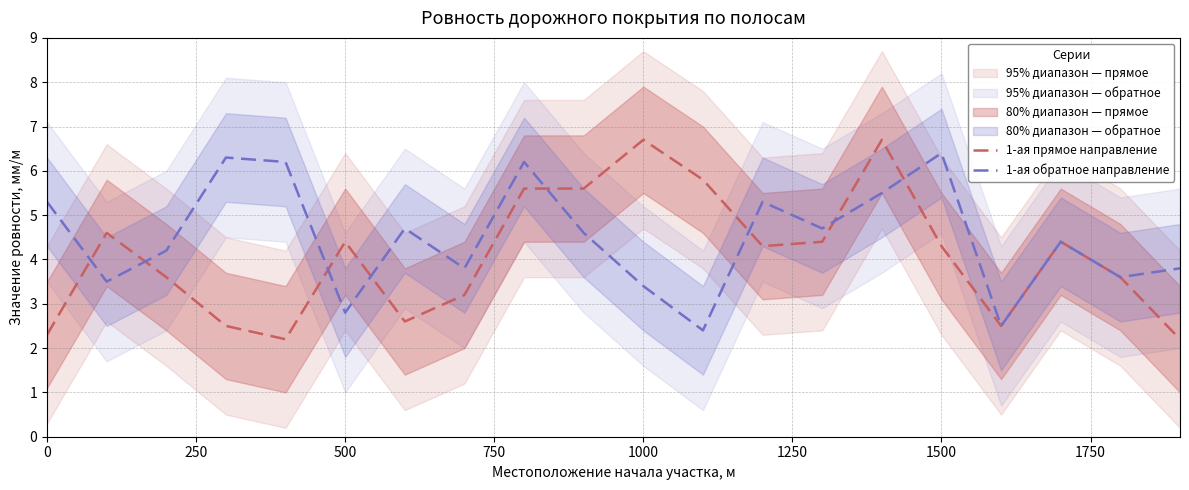

What is the lowest value of the 1-ая прямое направление series?

2.2